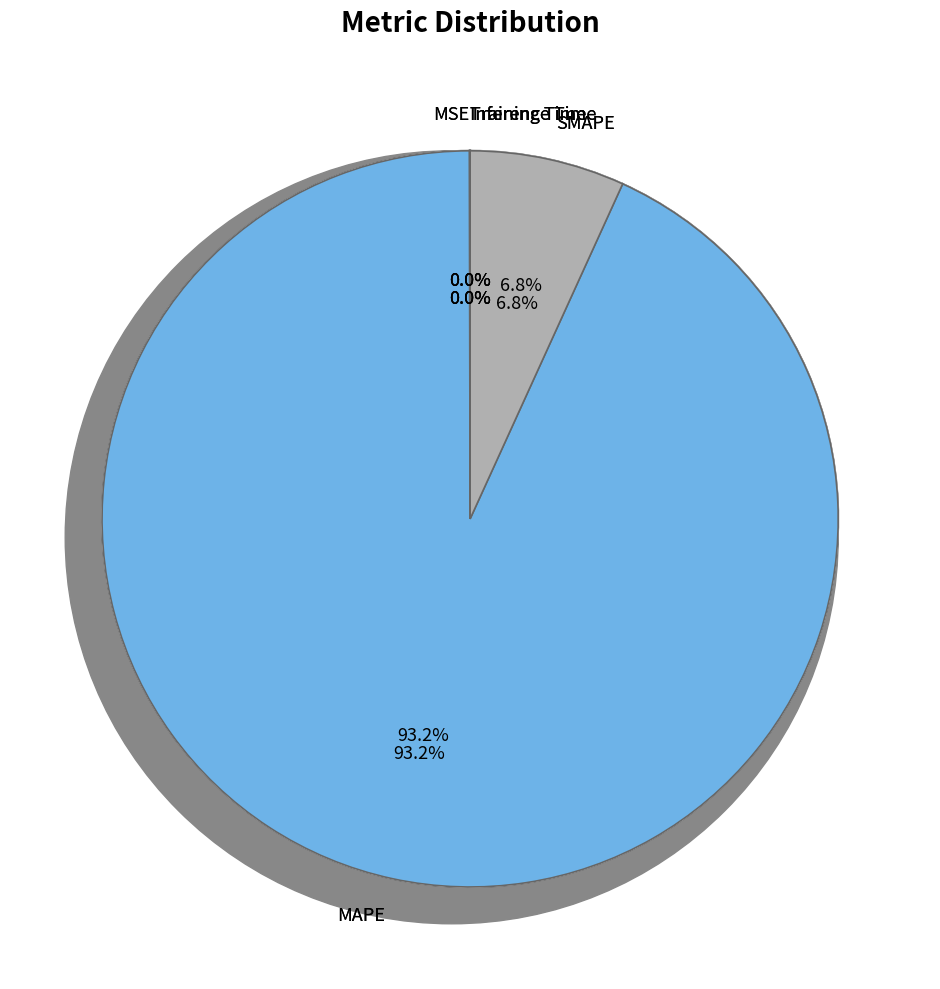

Which category has the biggest portion of the pie?

MAPE